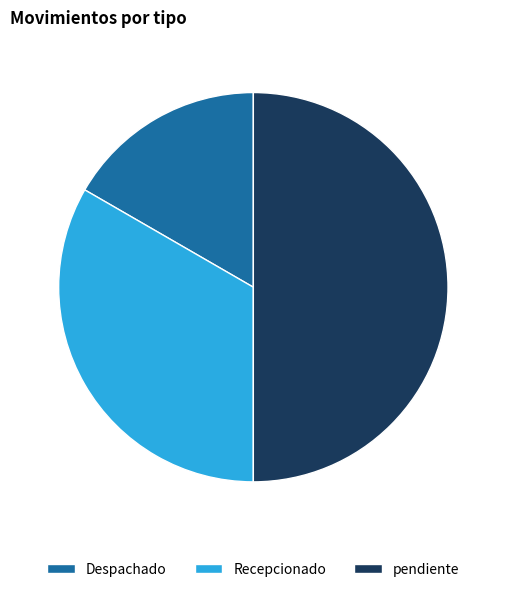

Approximately how many times larger is the value at pendiente compared to Recepcionado?

1.5